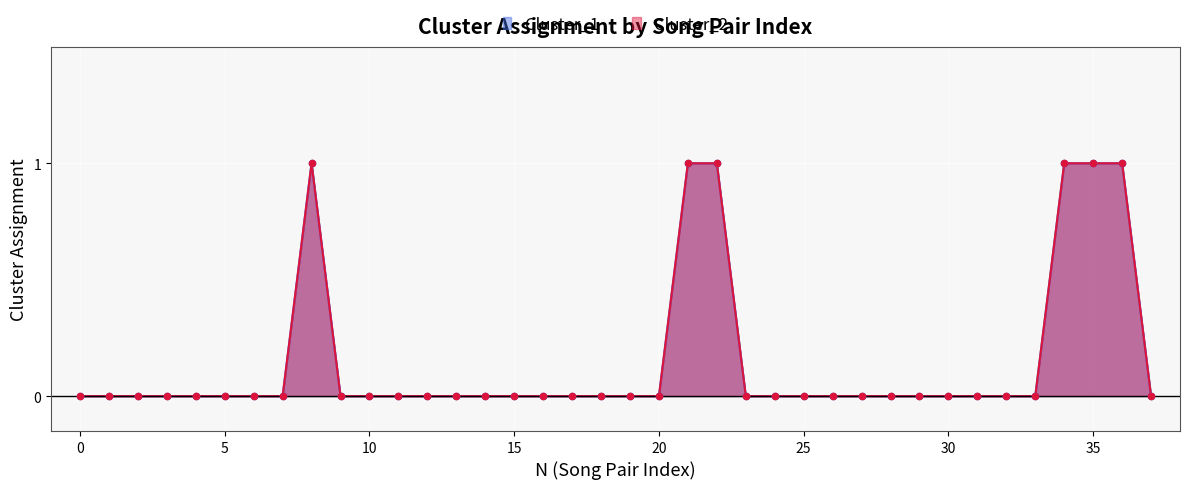

Is the value of Cluster_1 at 6 greater than the value of Cluster_2 at 27?

No